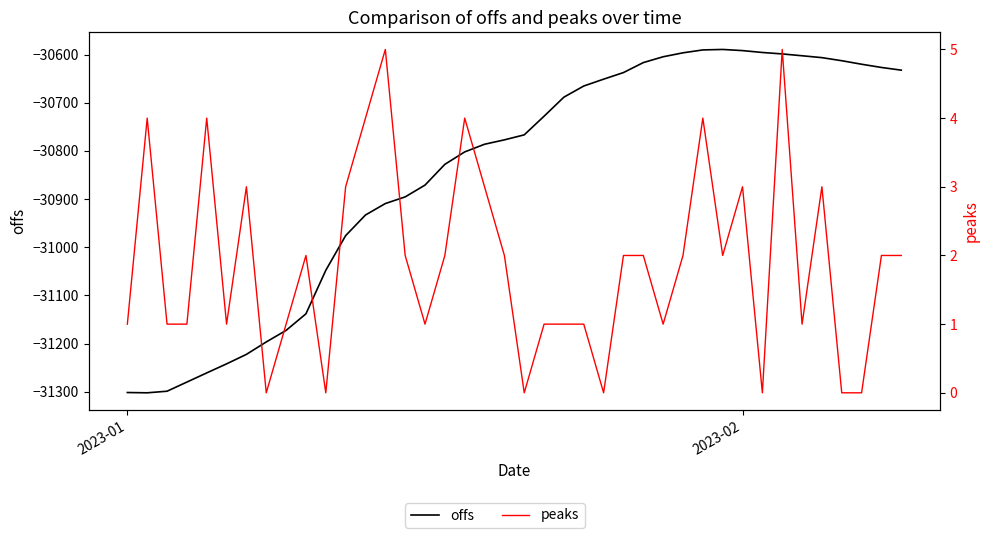

The peaks series shows 1.9 at 12. True or false?

False